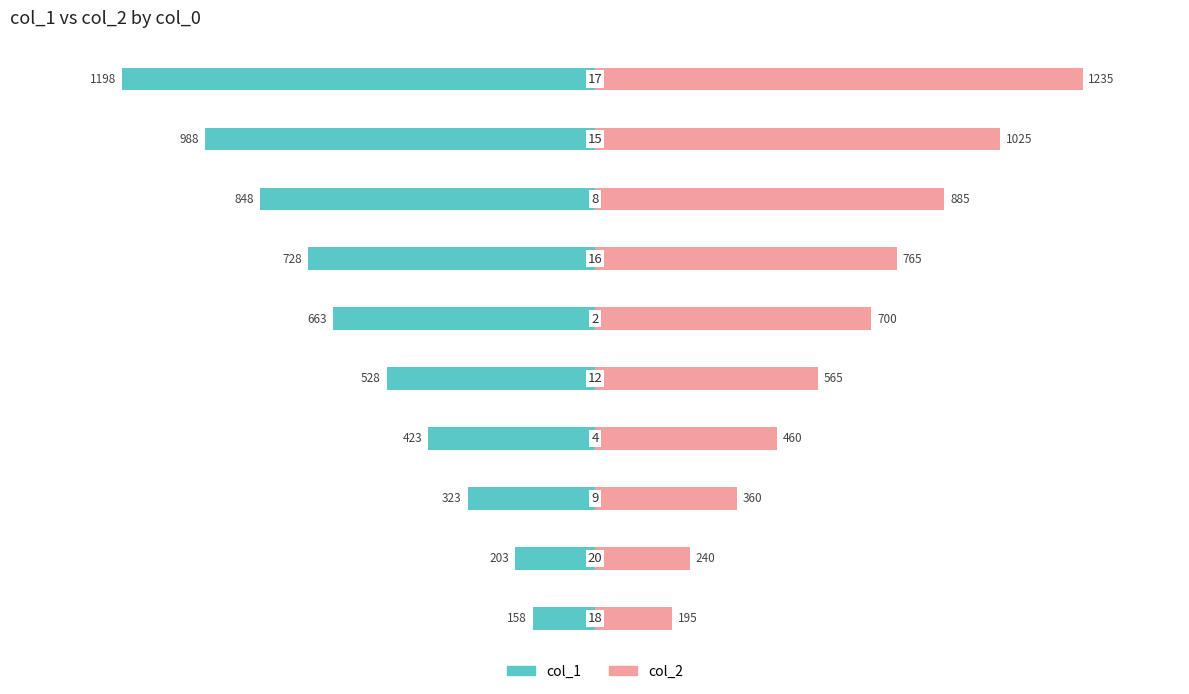

The col_1 series shows -1311 at 7. True or false?

False